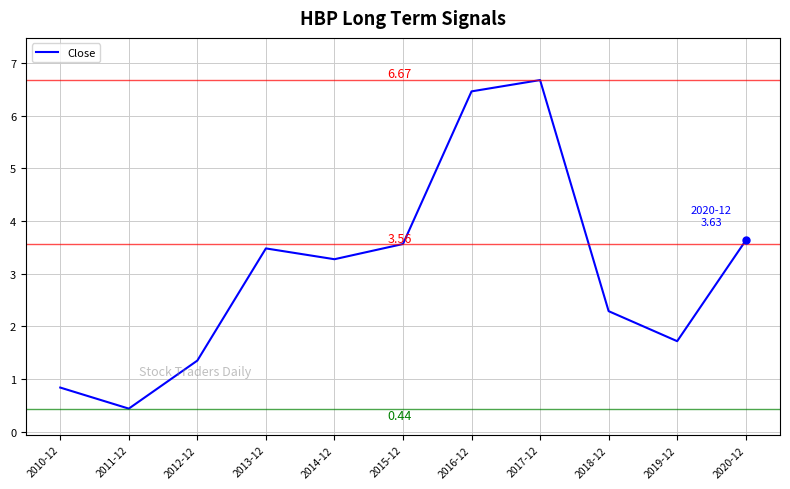

Reading right to left, transcribe all the data shown in this chart.

2020-12=3.6	2019-12=1.7	2018-12=2.3	2017-12=6.7	2016-12=6.5	2015-12=3.6	2014-12=3.3	2013-12=3.5	2012-12=1.4	2011-12=0.4	2010-12=0.8